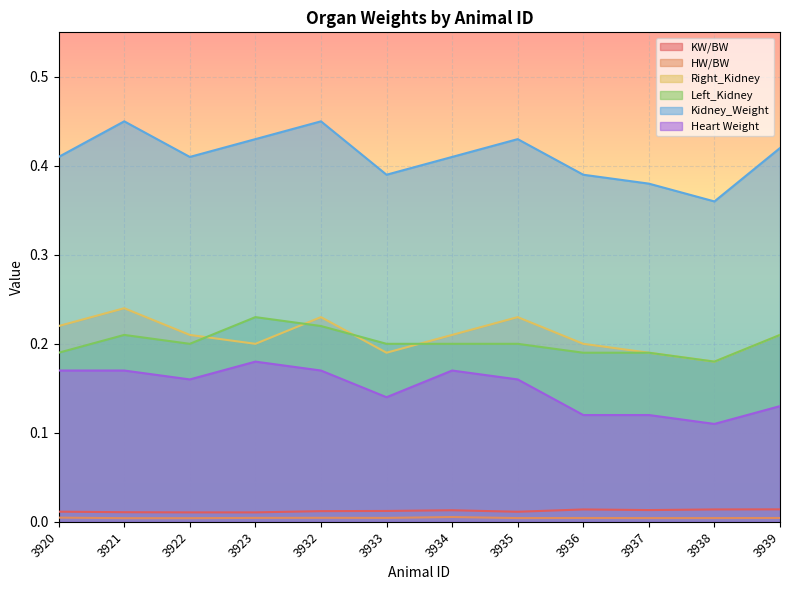

What are all the series names shown in the legend?

KW/BW, HW/BW, Right_Kidney, Left_Kidney, Kidney_Weight, Heart Weight